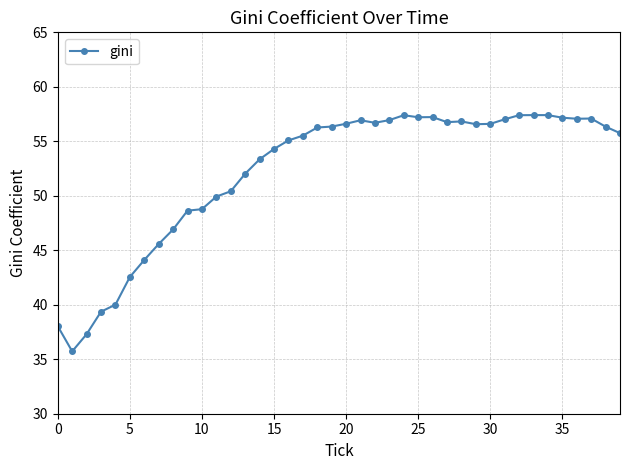

True or false: there are more than 0 points higher than both neighbors.

True